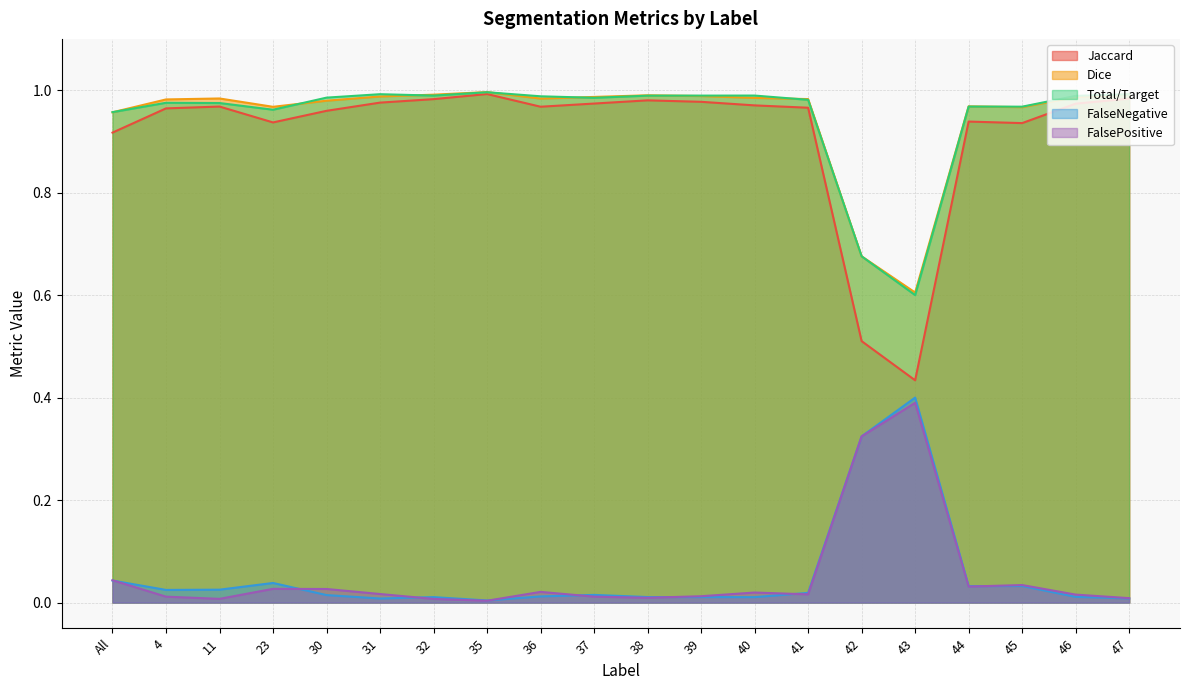

True or false: Total/Target and FalsePositive intersect in this chart.

False